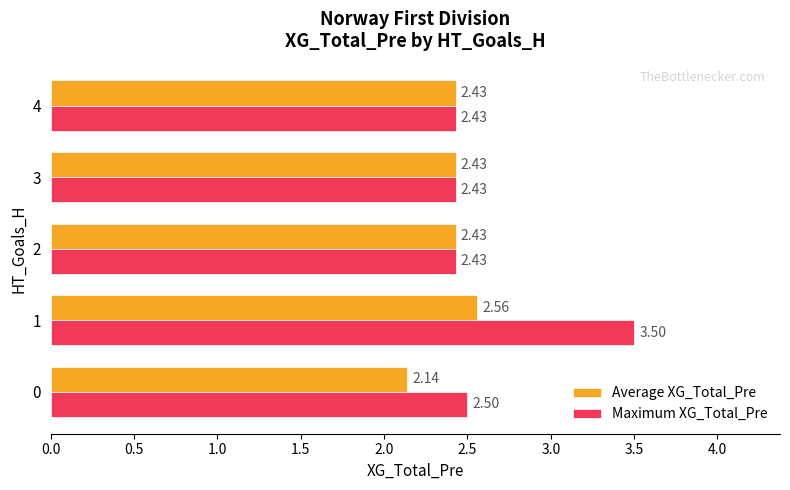

What is the difference between the maximum and second lowest values in the Maximum XG_Total_Pre series?

1.1